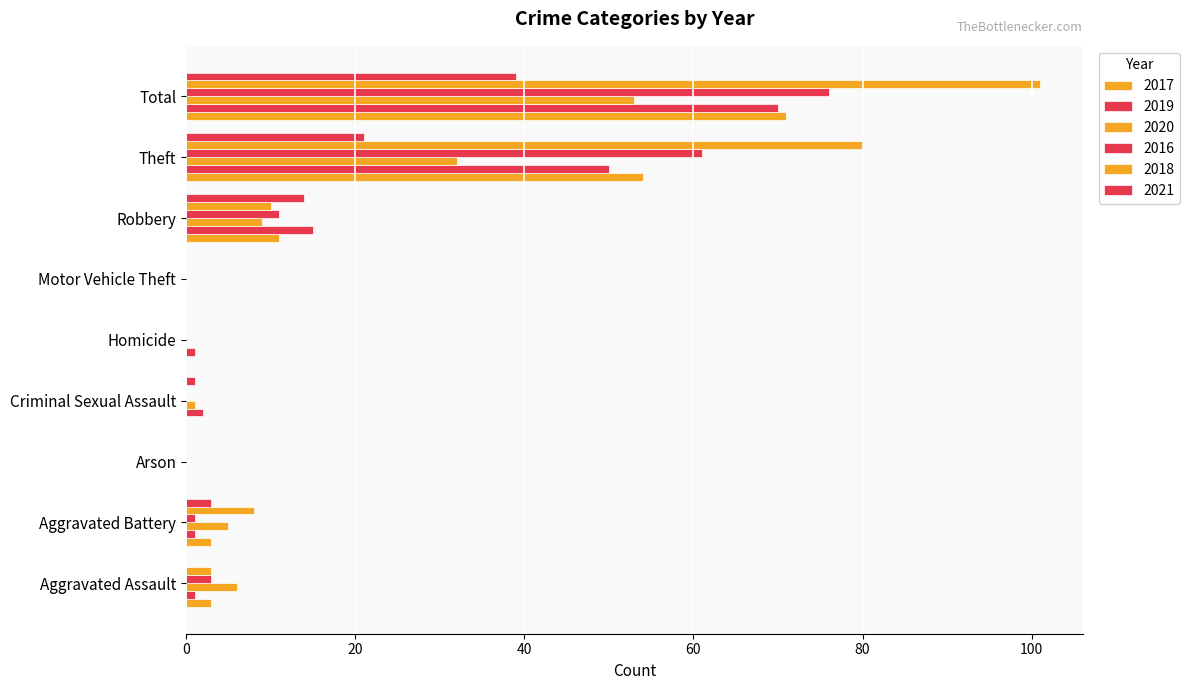

Count the number of data series in this chart.

6